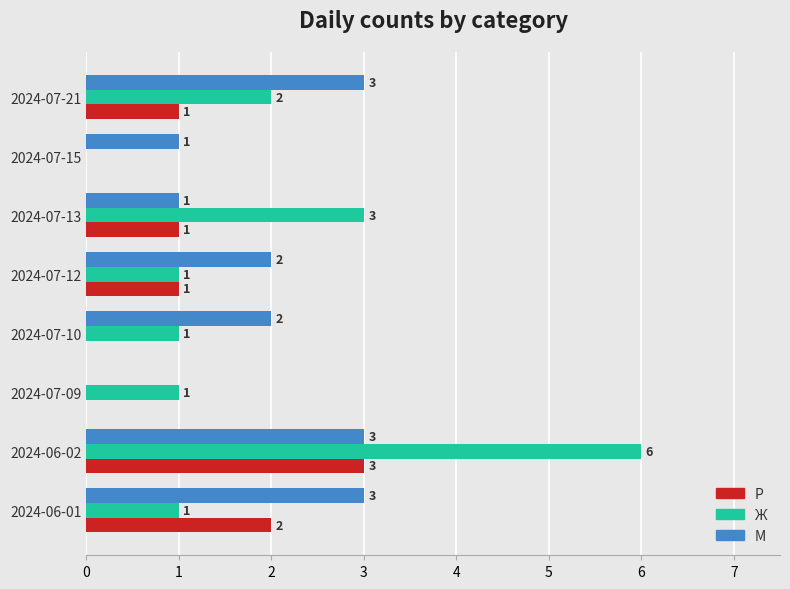

What is the total value across all series at 2024-07-12?

4